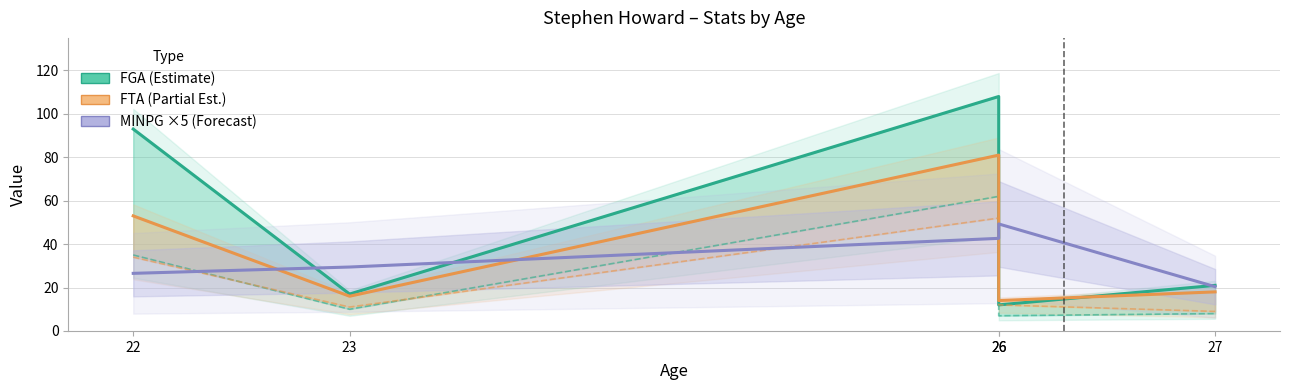

How many times do MINPG ×5 (Forecast) and FGA (Estimate) cross each other?

4